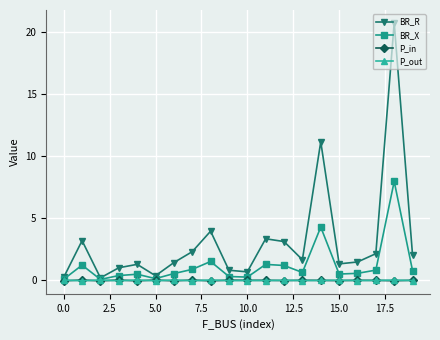

What is the maximum value shown in the chart?

20.7